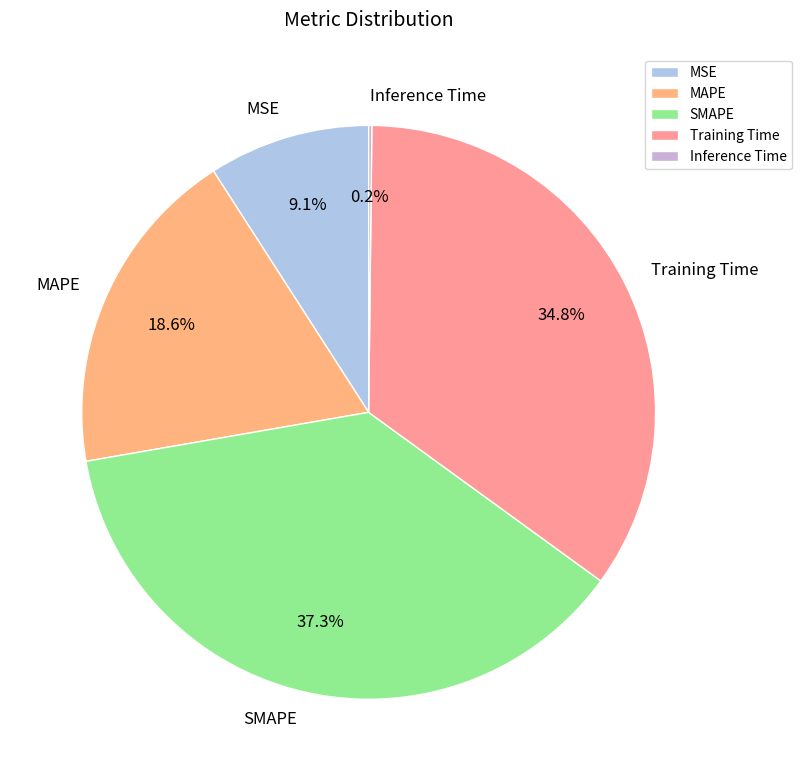

To the nearest percent, what portion does SMAPE represent?

37%